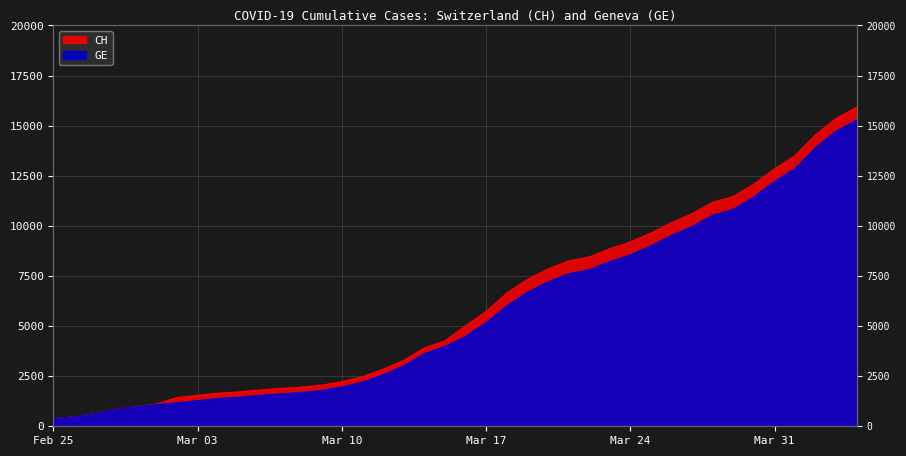

The value of CH at 2020-03-27 is 4980. True or false?

False